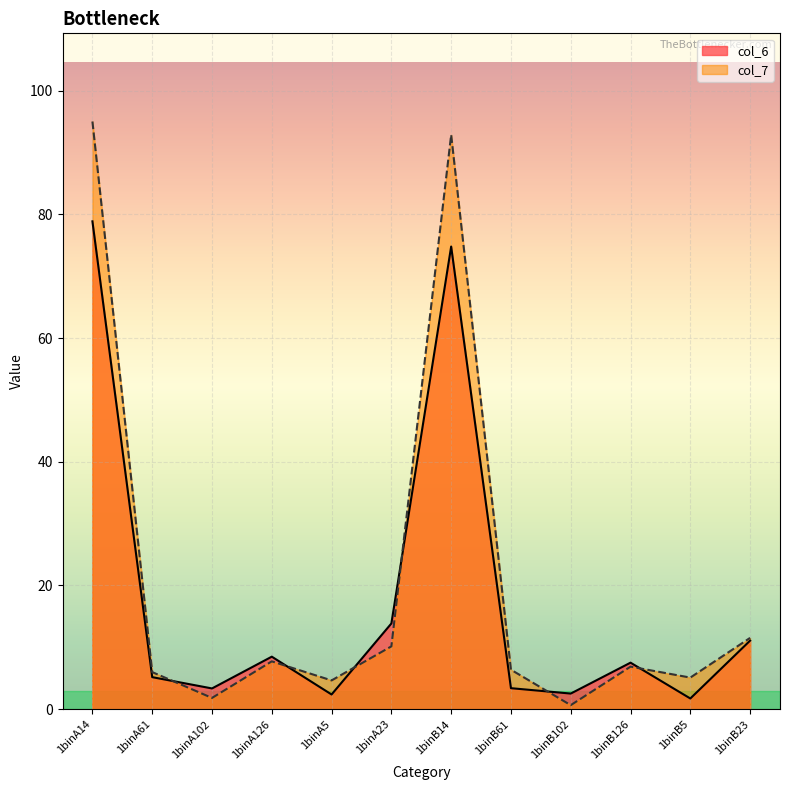

Which series changed the most between 1binA61 and 1binA5?

col_6